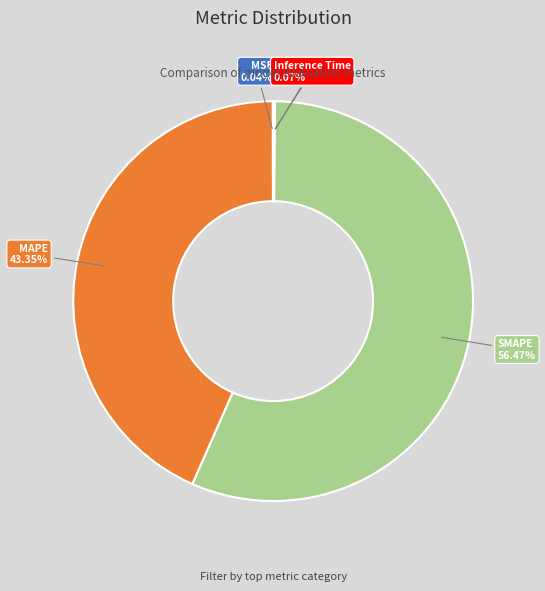

Does SMAPE account for over 50% of the chart?

Yes